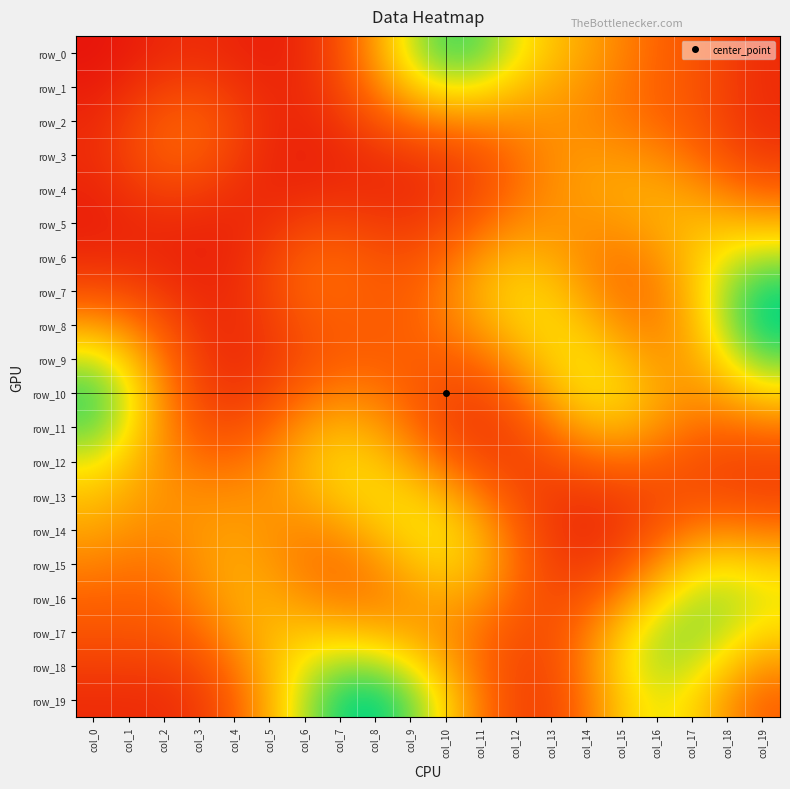

The value of row_8 at col_14 is 0.2. True or false?

True